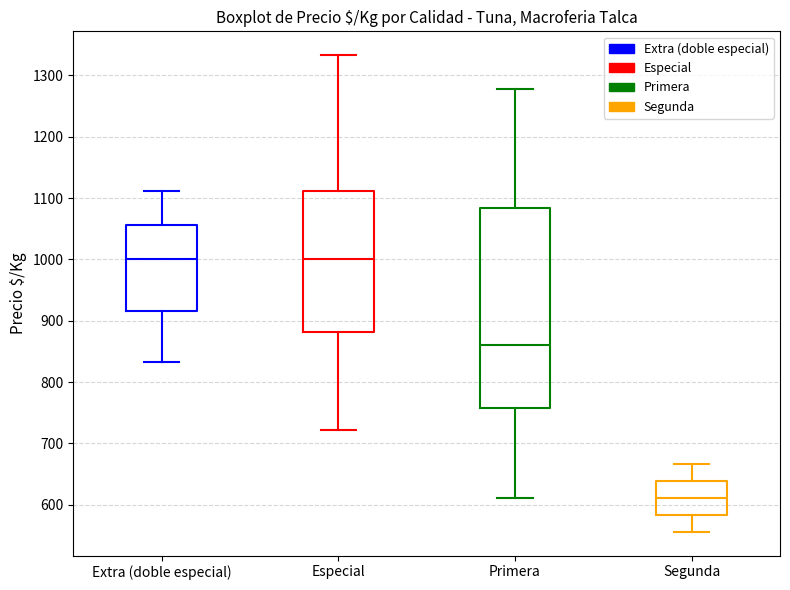

Which box has the lowest median line?

Segunda